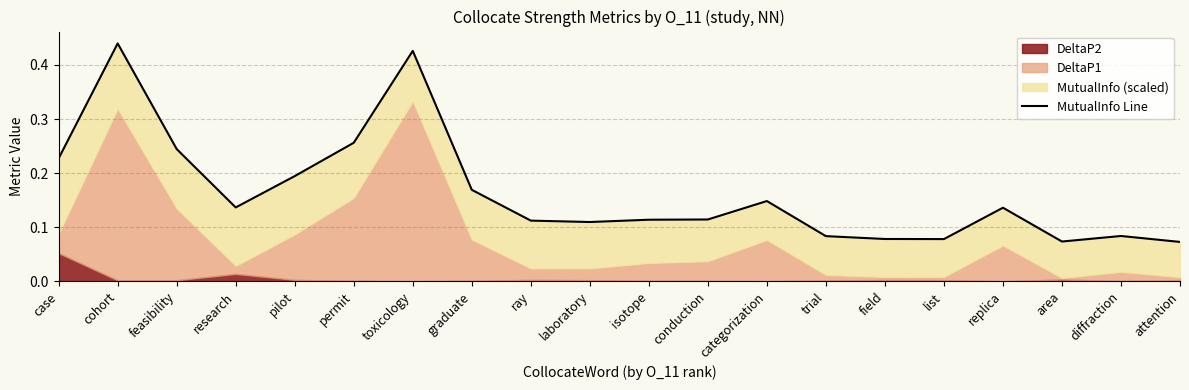

What is the greatest value displayed?

0.4